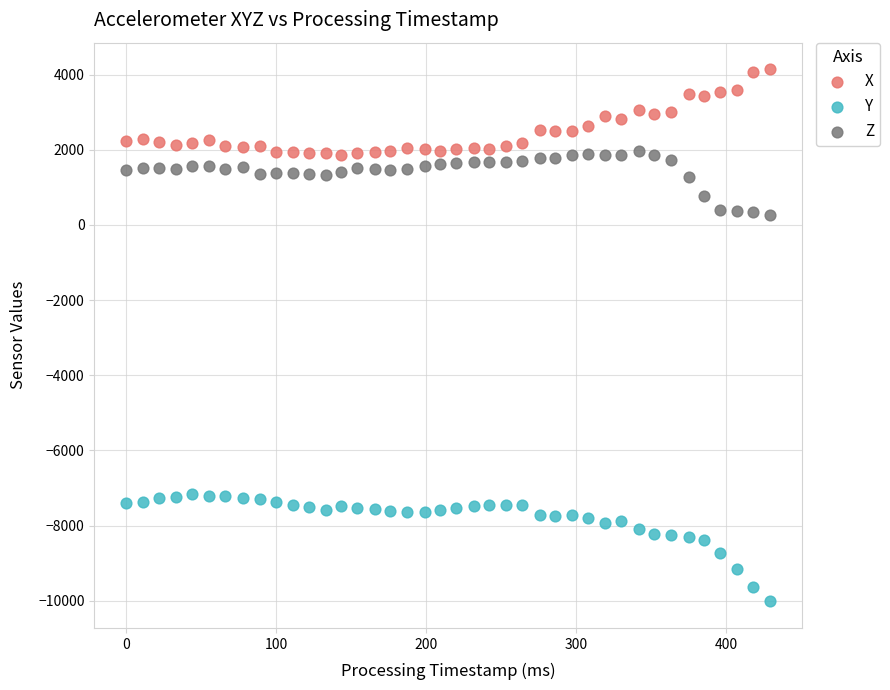

Which series contains the highest Y value?

X